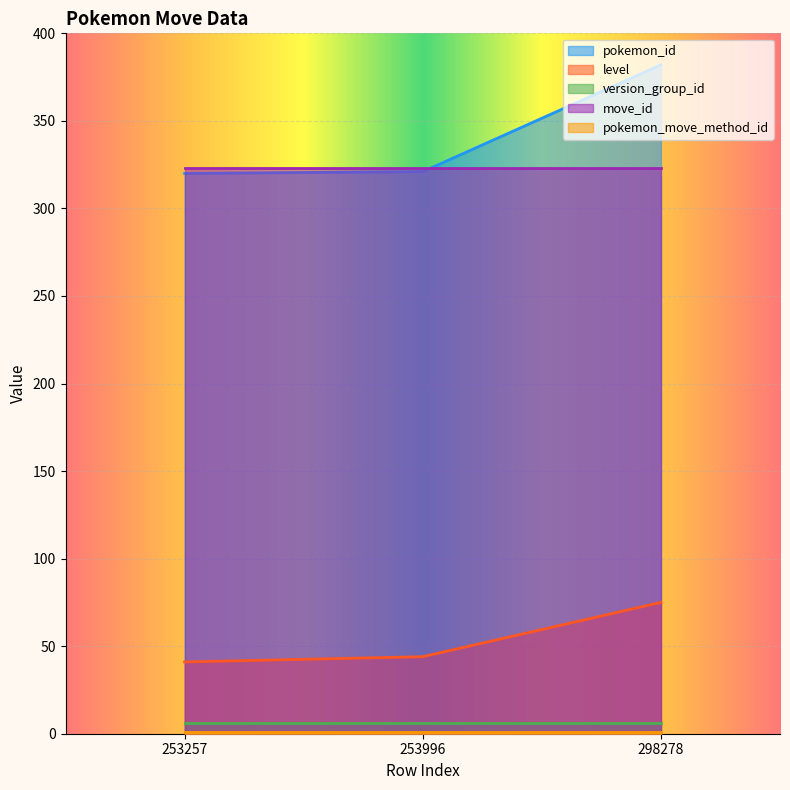

Count the number of categories in the chart.

3